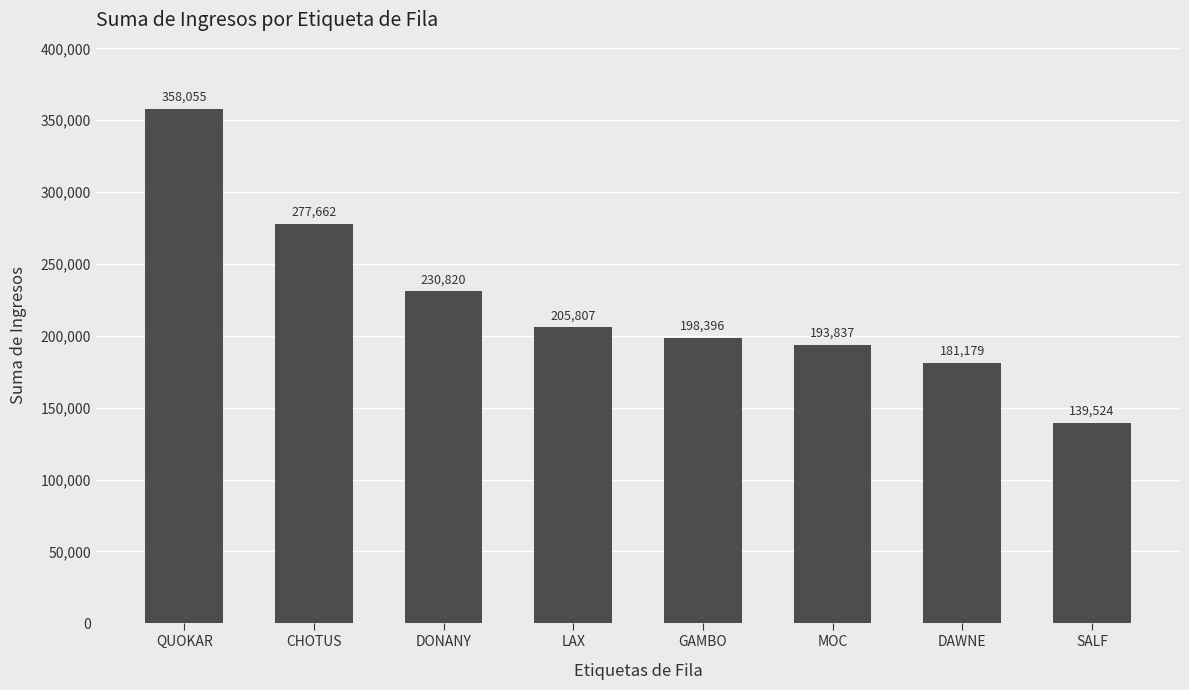

True or false: the data shows 109413.1 at MOC.

False